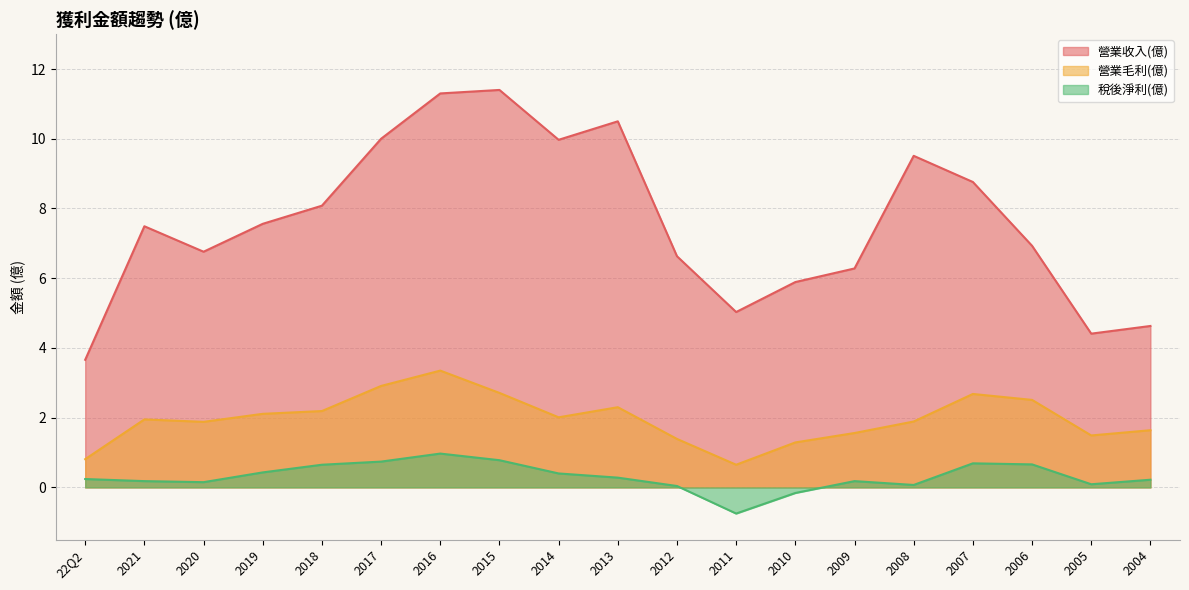

How many interior local peaks does the 稅後淨利(億) series have?

3